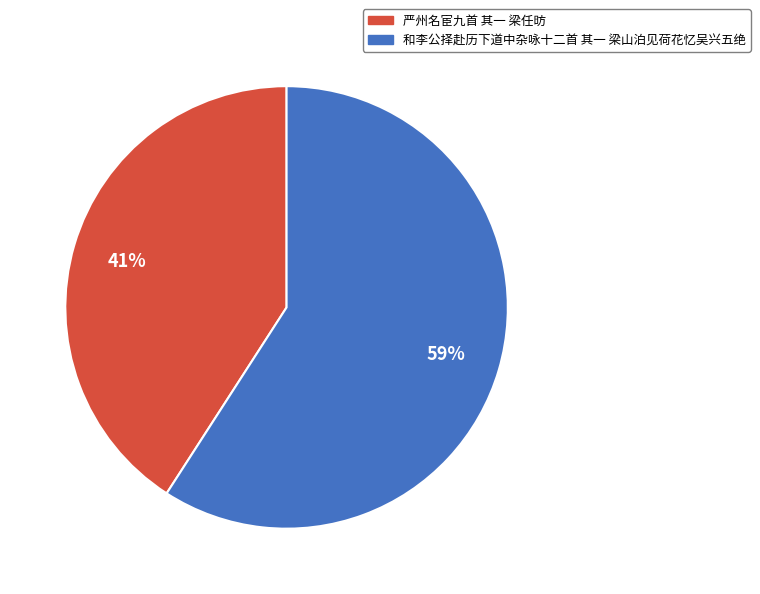

Is the sum of 和李公择赴历下道中杂咏十二首 其一 梁山泊见荷花忆吴兴五绝 and 严州名宦九首 其一 梁任昉 greater than half?

Yes